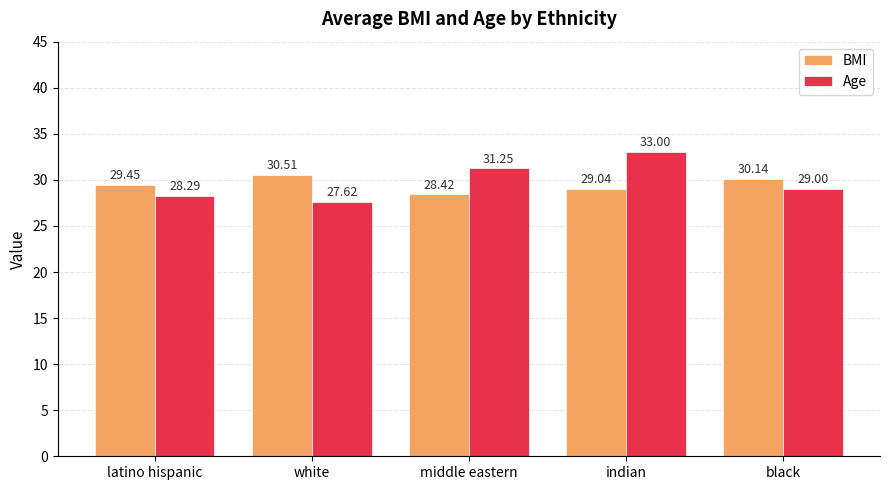

Rank the series by their maximum value, from lowest to highest.

BMI, Age